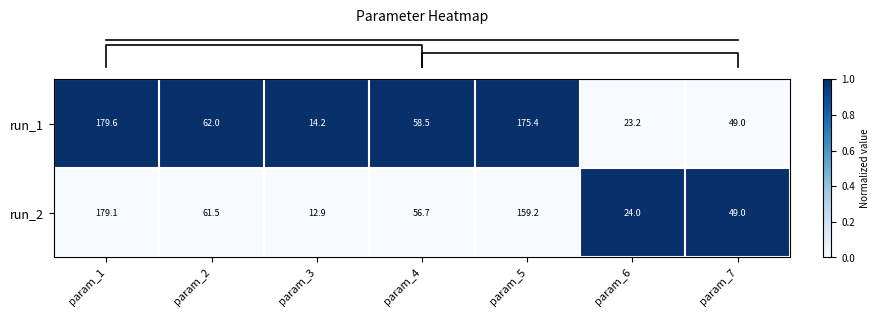

Which series has the largest range (max minus min)?

run_2